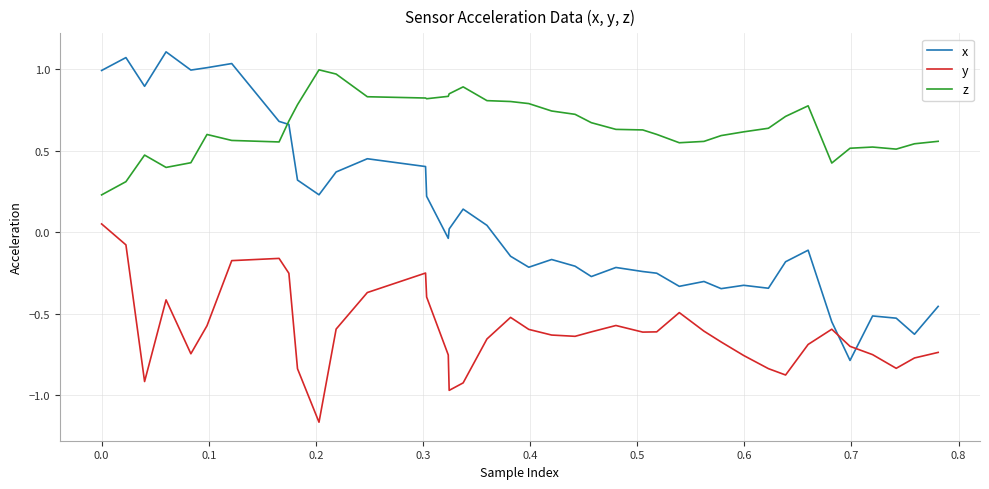

Which series has the widest spread of values?

x